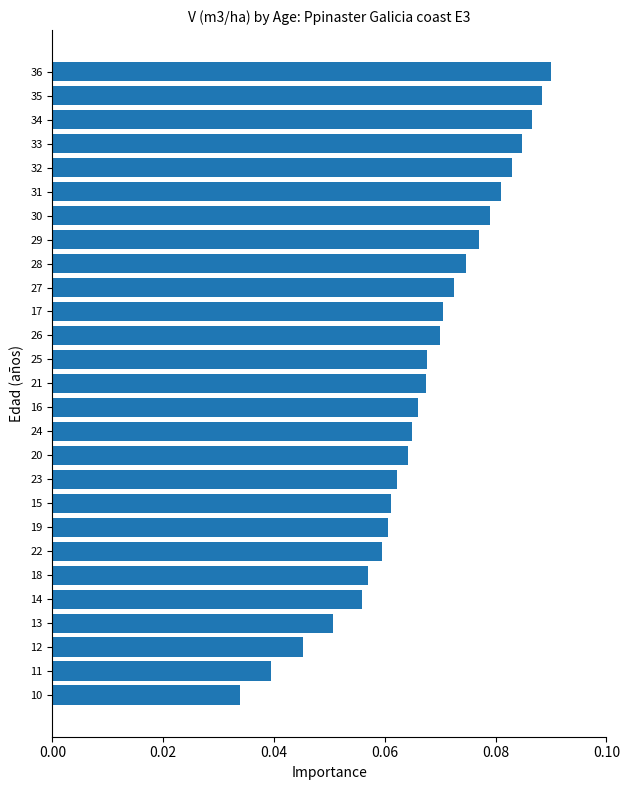

Does the chart contain stacked bars?

No